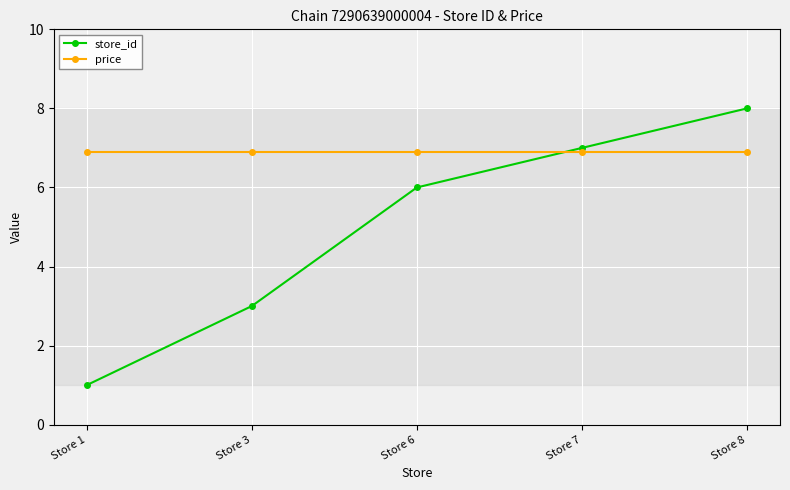

Which series changed the most between Store 1 and Store 6?

store_id